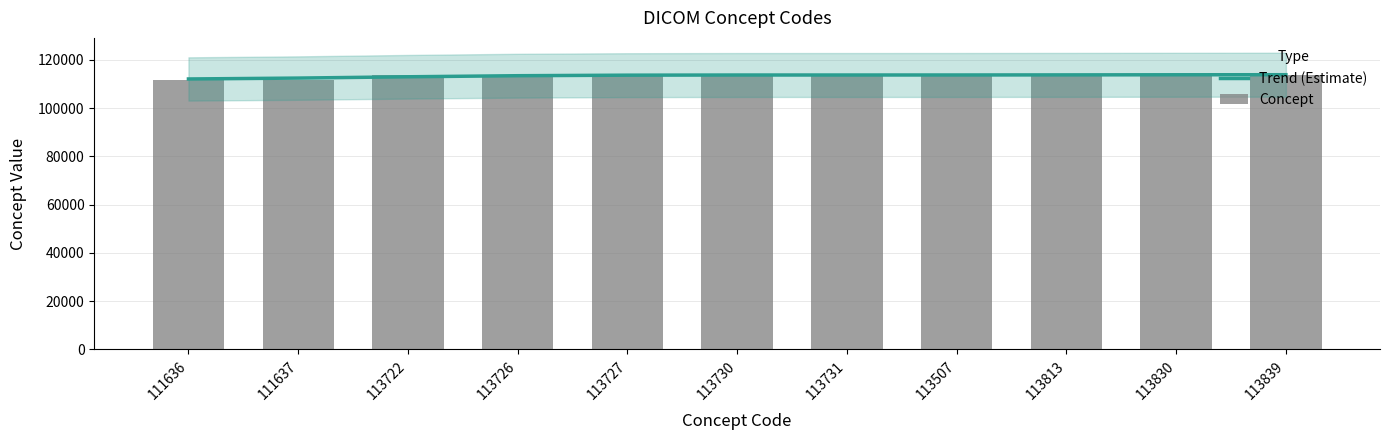

Which series has the largest range (max minus min)?

Concept